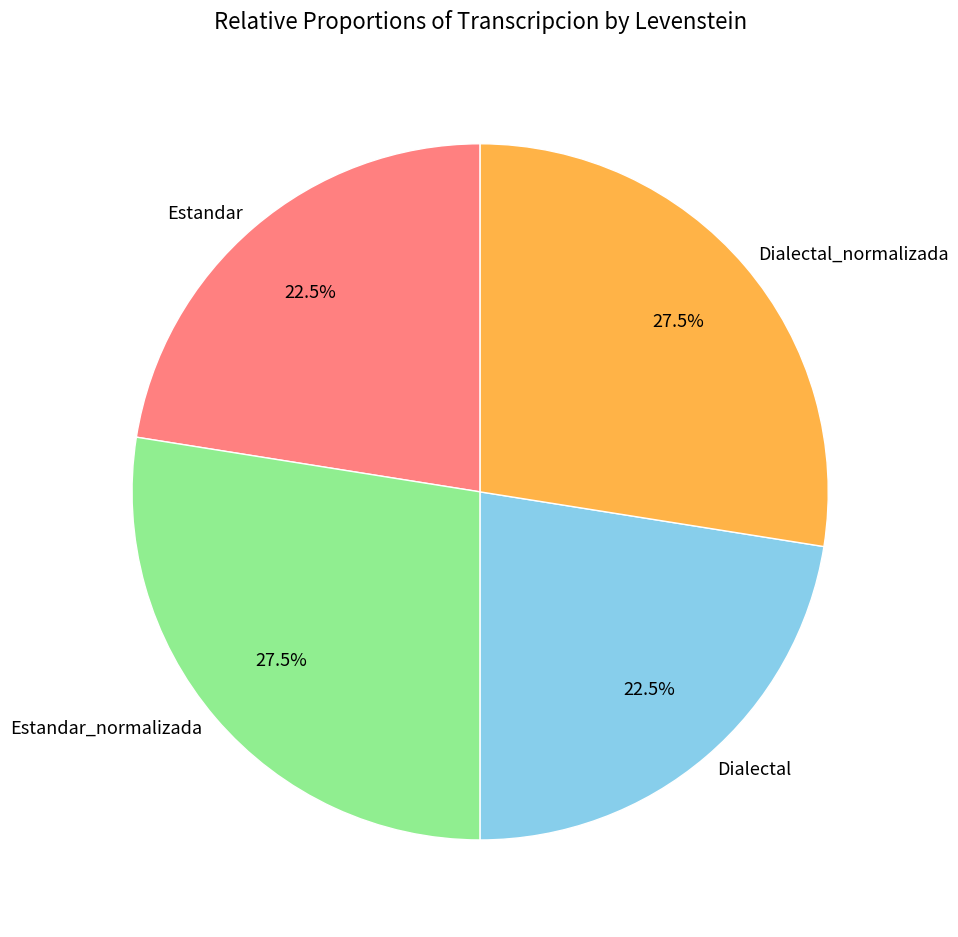

Approximately how many times larger is the value at Dialectal compared to Estandar_normalizada?

0.8